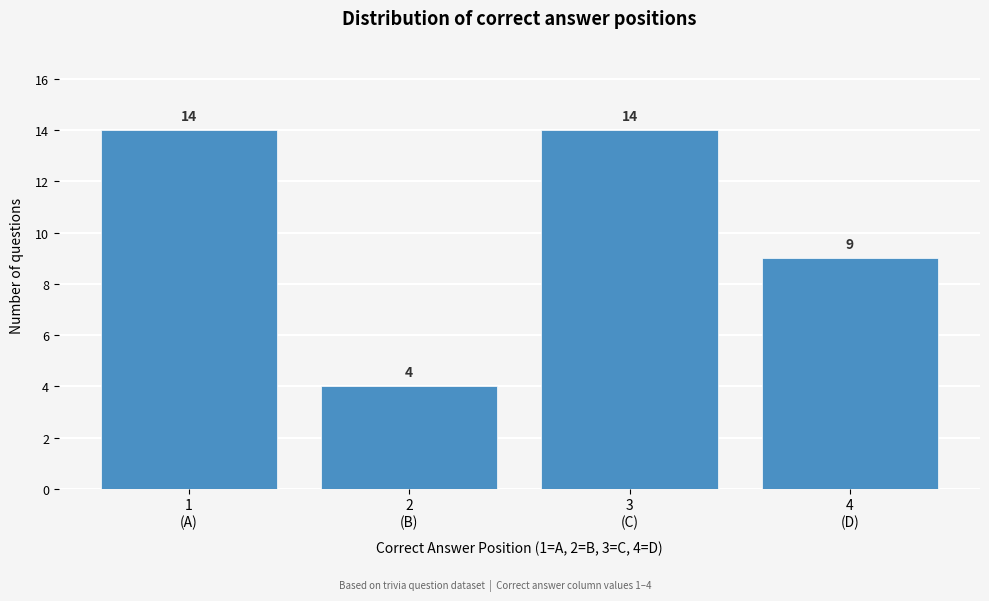

Reading right to left, extract all data points from this chart.

9	14	4	14